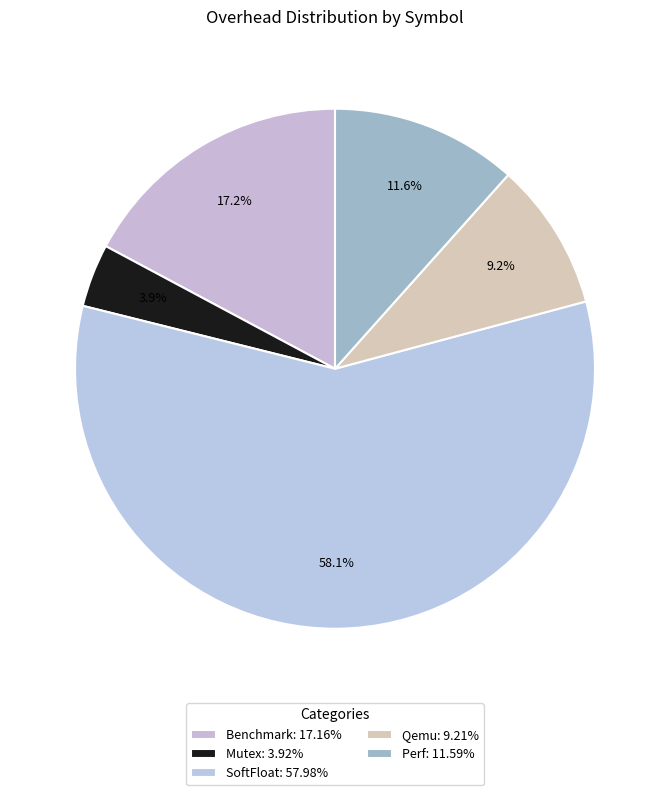

What percentage is the Qemu slice, to the nearest percent?

9%